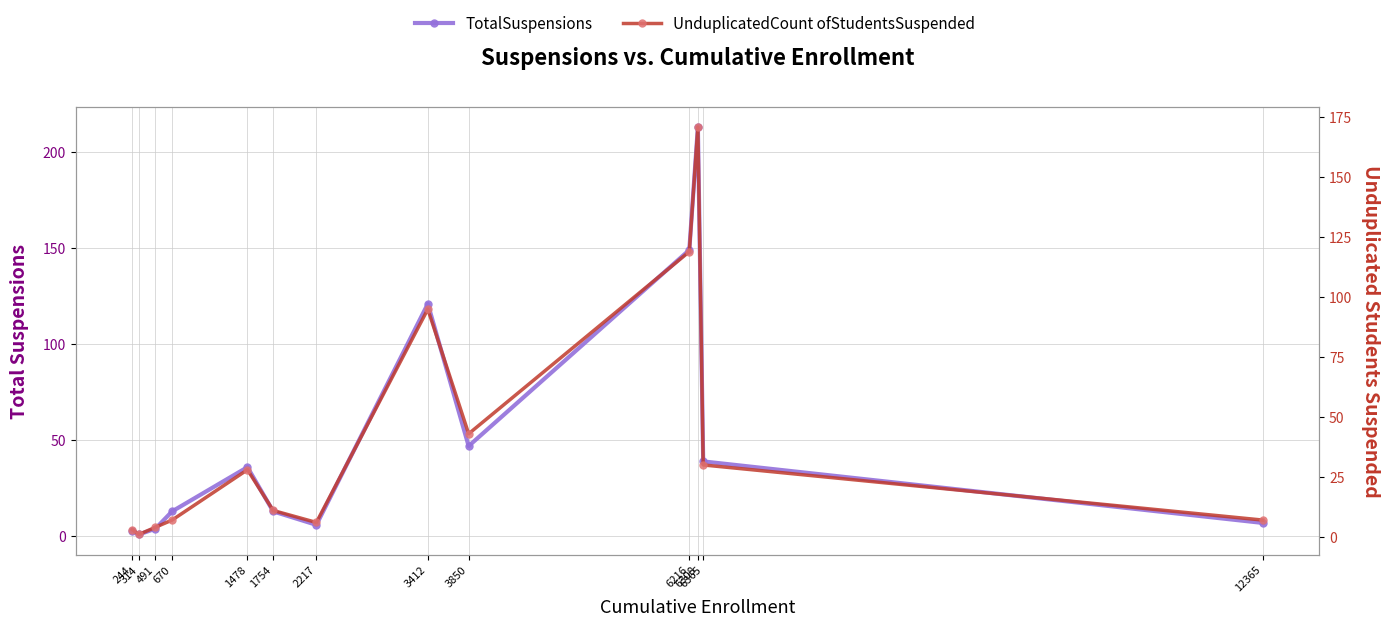

How many interior local peaks does the UnduplicatedCount ofStudentsSuspended series have?

3